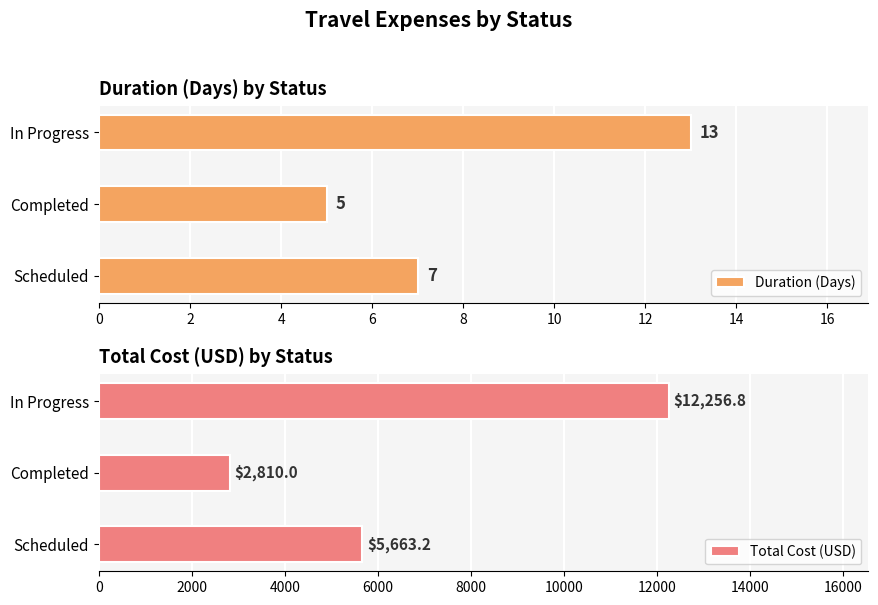

At which label does Total Cost (USD) reach its peak?

In Progress